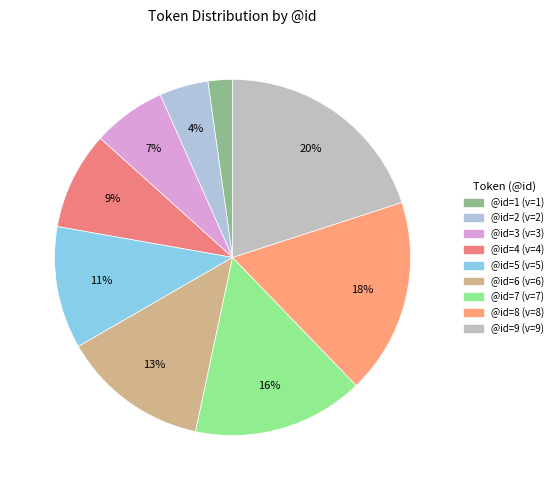

Count the number of slices in the pie.

9